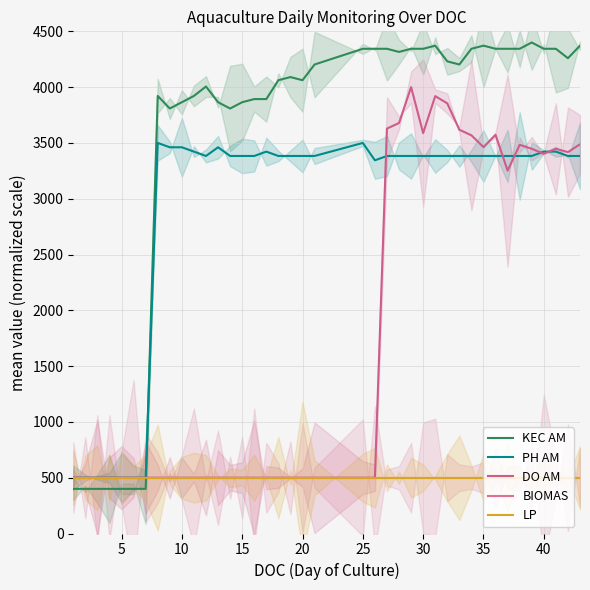

How many distinct data groups are displayed?

5